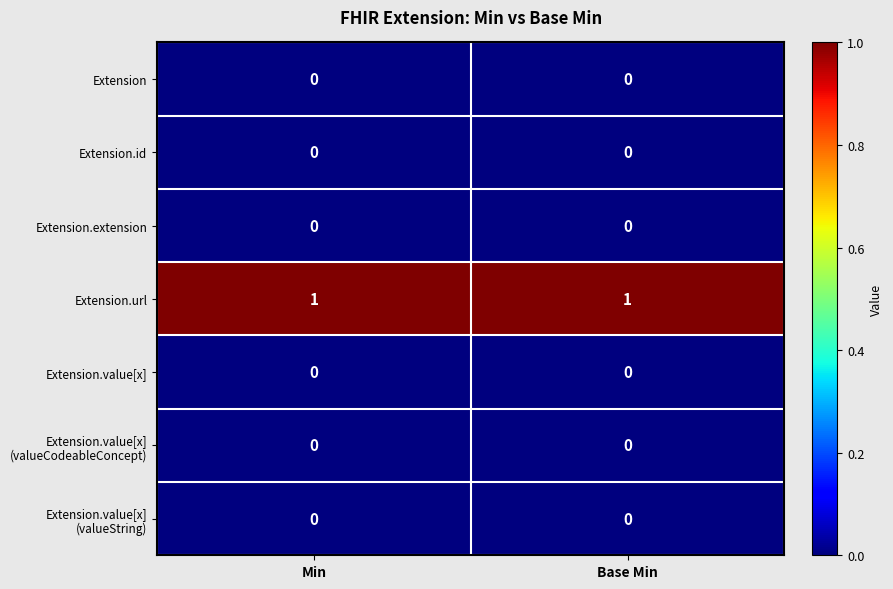

The value of Extension.url at Min is 1. True or false?

True